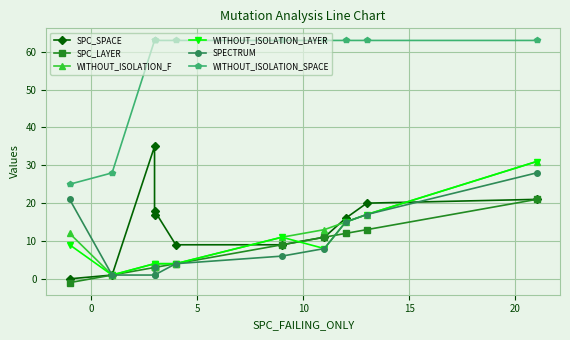

What is the maximum value shown in the chart?

63